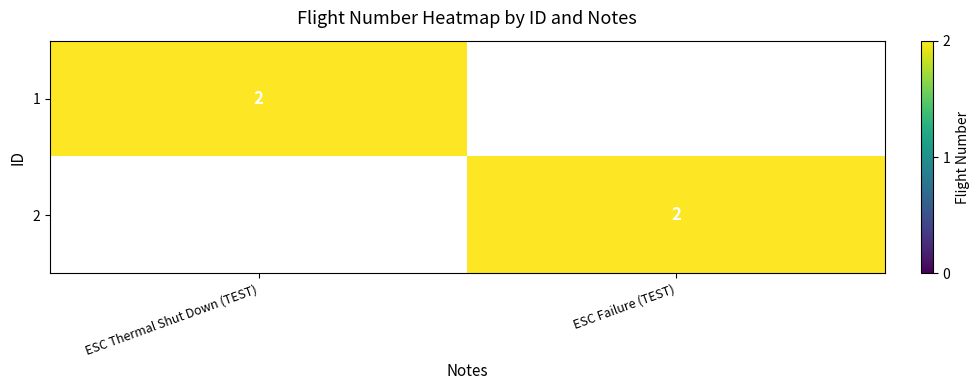

Is it true that 1 equals 3 at ESC Thermal Shut Down (TEST)?

False